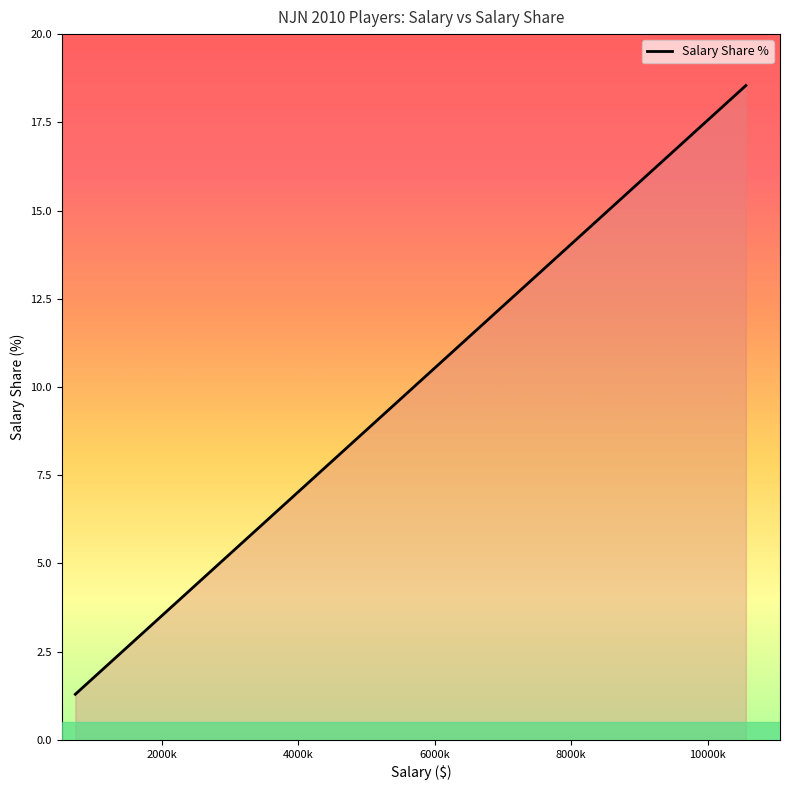

How many values exceed 5?

8